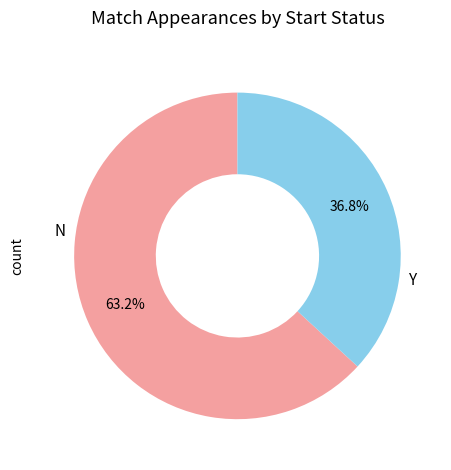

Does any single category account for the majority?

Yes